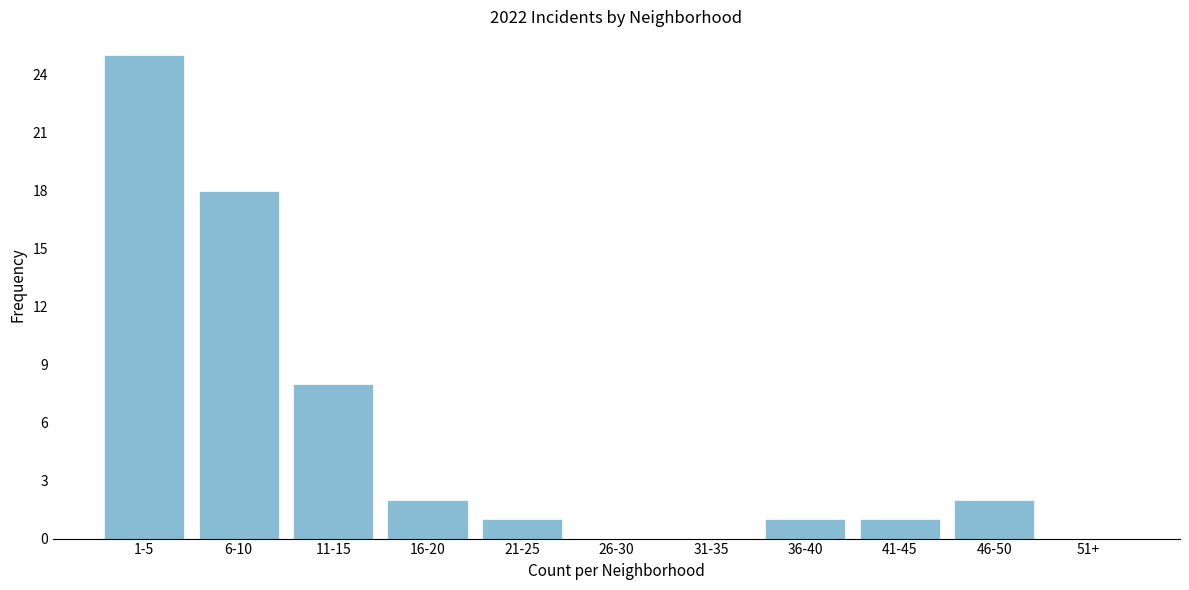

Reading right to left, extract all data points from this chart.

51+=0	46-50=2	41-45=1	36-40=1	31-35=0	26-30=0	21-25=1	16-20=2	11-15=8	6-10=18	1-5=25